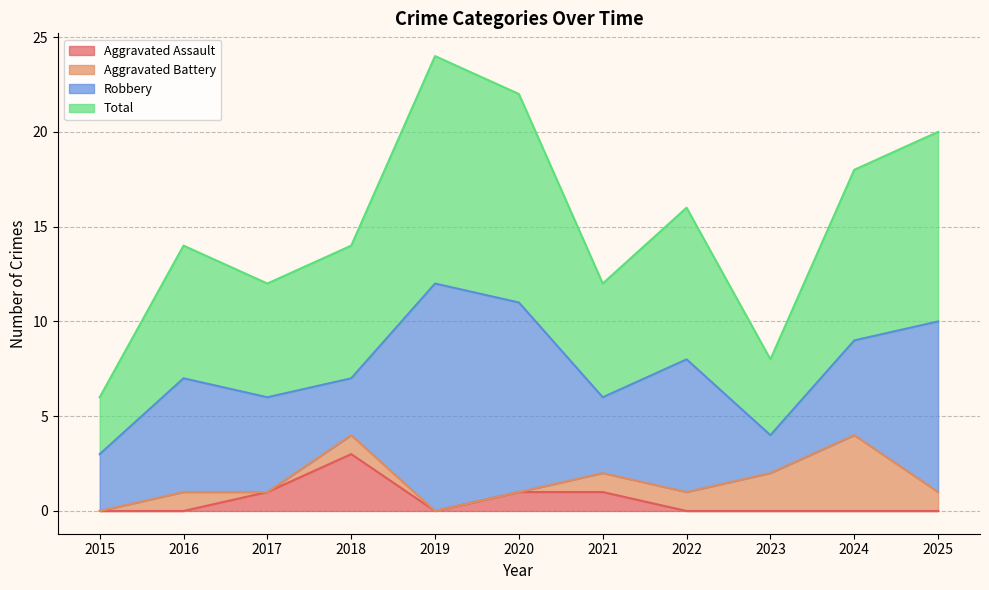

True or false: Aggravated Assault has more than 2 points higher than both neighbors.

False